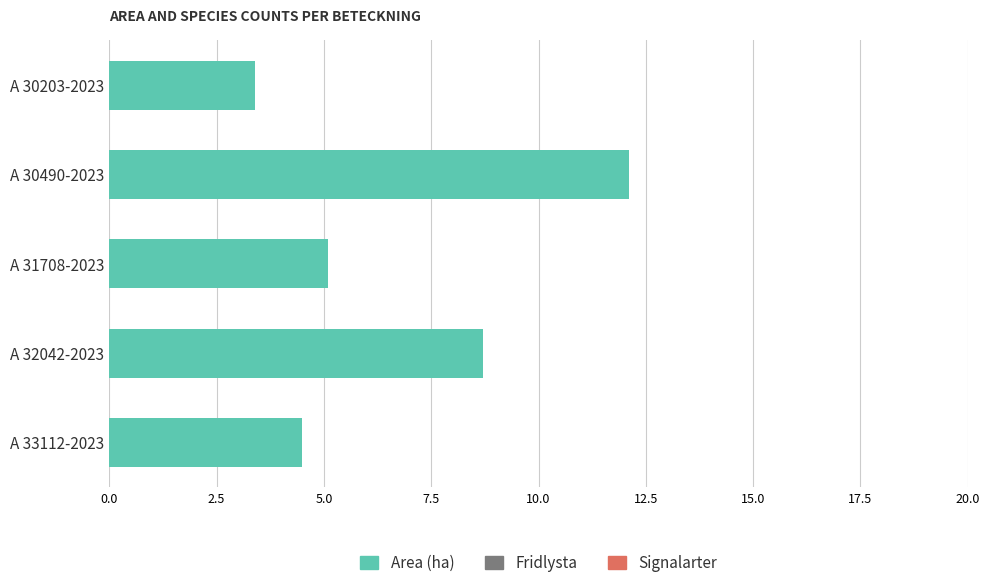

Approximately how many times larger is the value at A 30203-2023 compared to A 33112-2023?

0.8